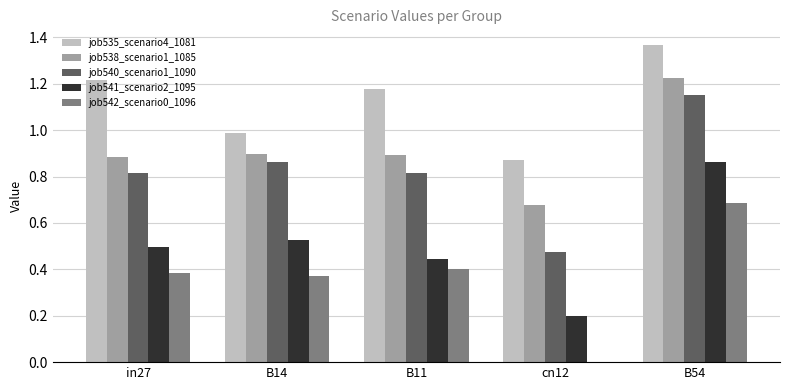

Which series changed the most between in27 and cn12?

job542_scenario0_1096